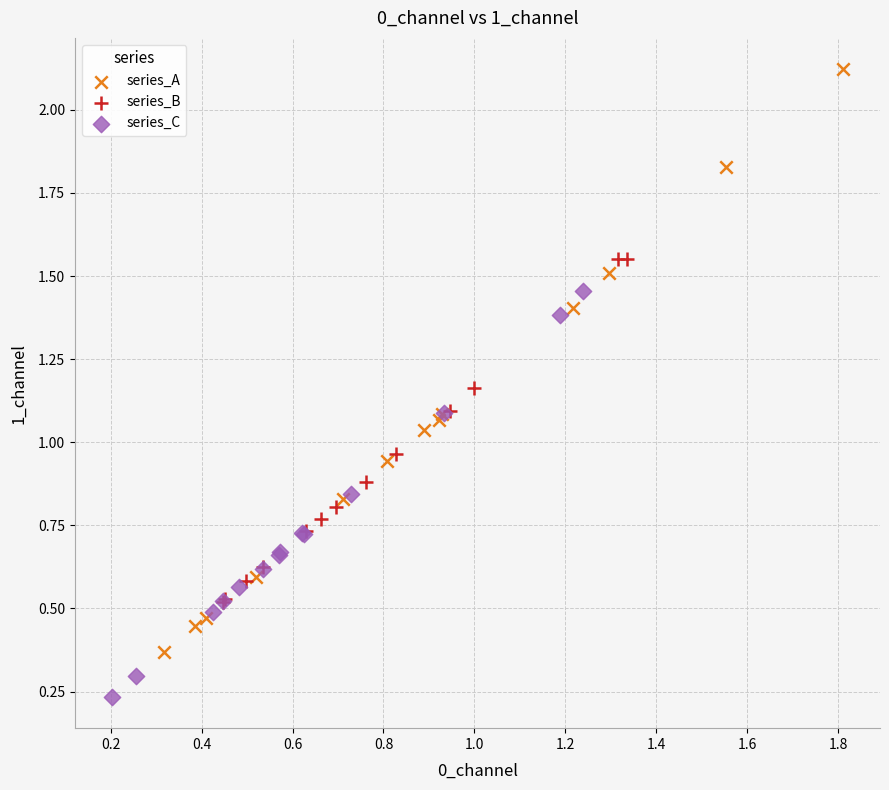

Which series reaches the minimum Y coordinate?

series_C